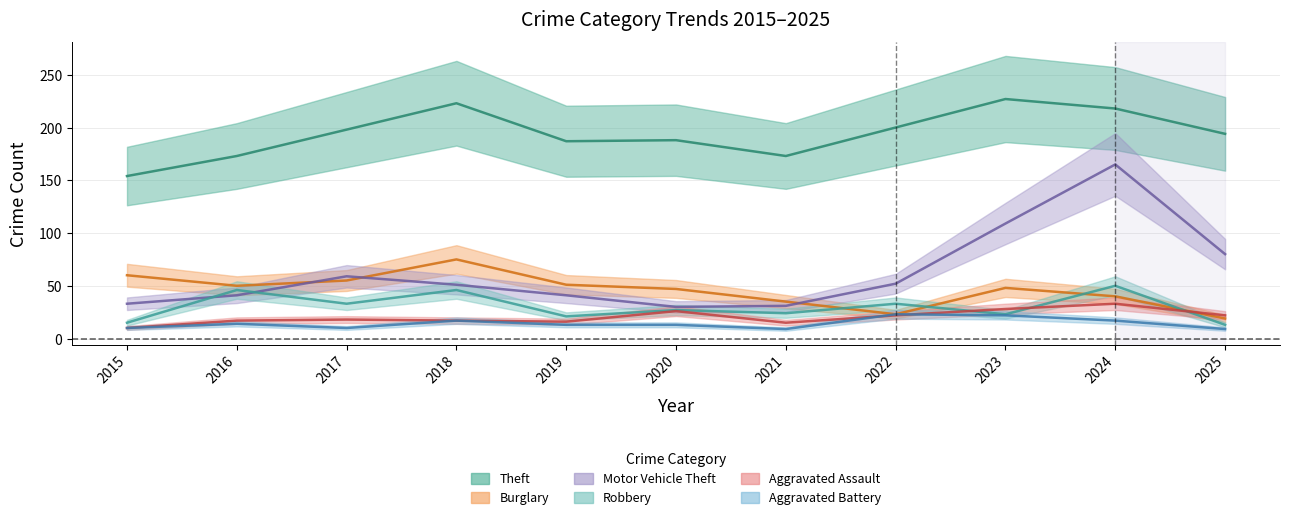

Between 2016 and 2020, which series saw the biggest shift?

Robbery